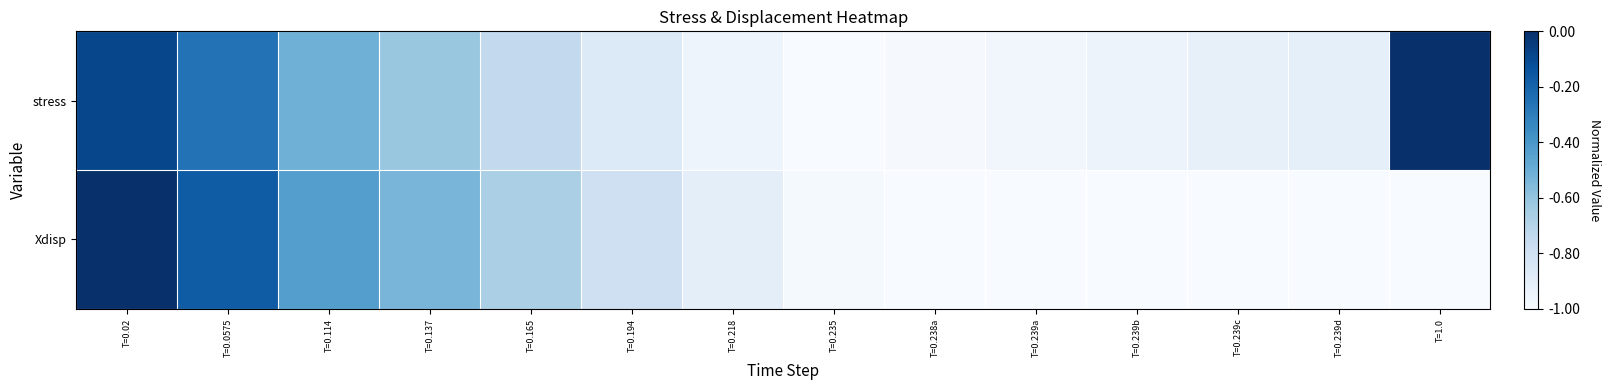

At which category is the sum across all series the highest?

T=0.02